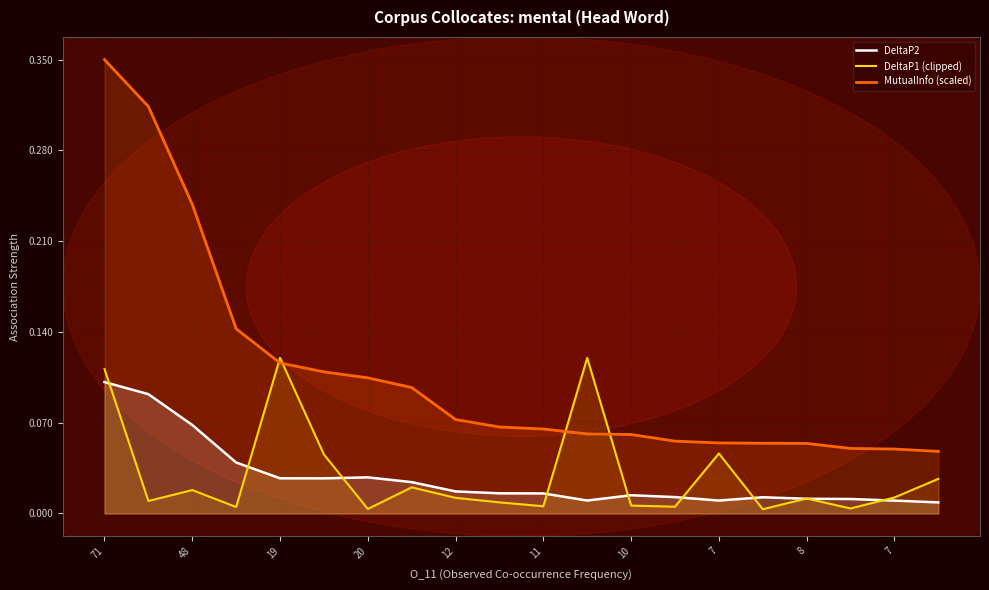

What is the label of the 20th point from the right?

71